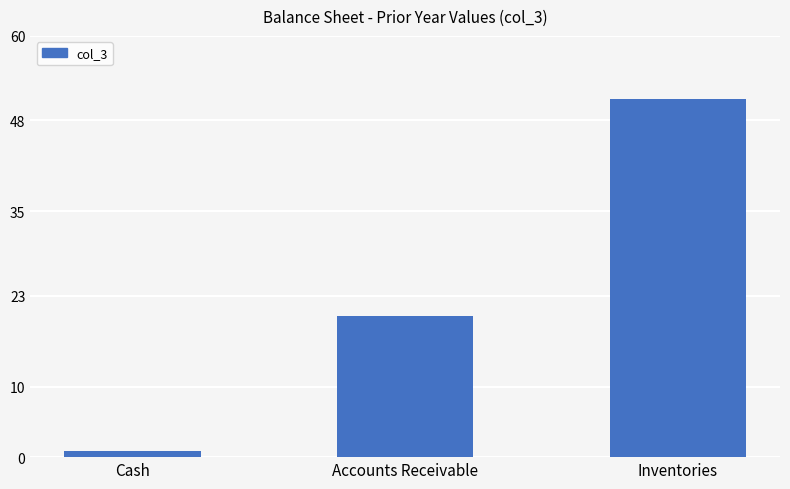

List the labels in order of value, smallest first.

Cash, Accounts Receivable, Inventories